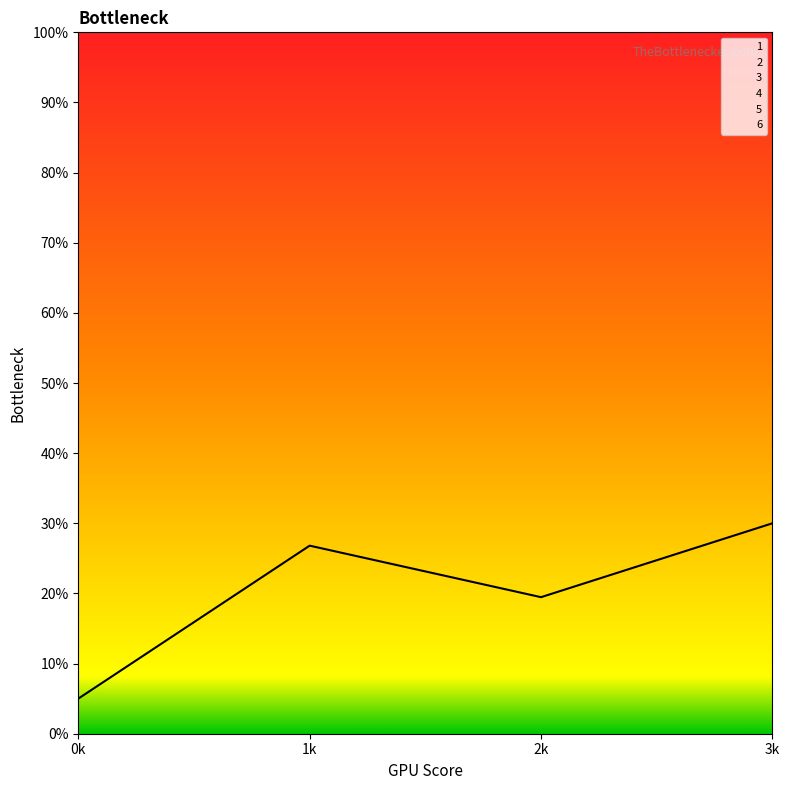

How many categories are shown in the chart?

4